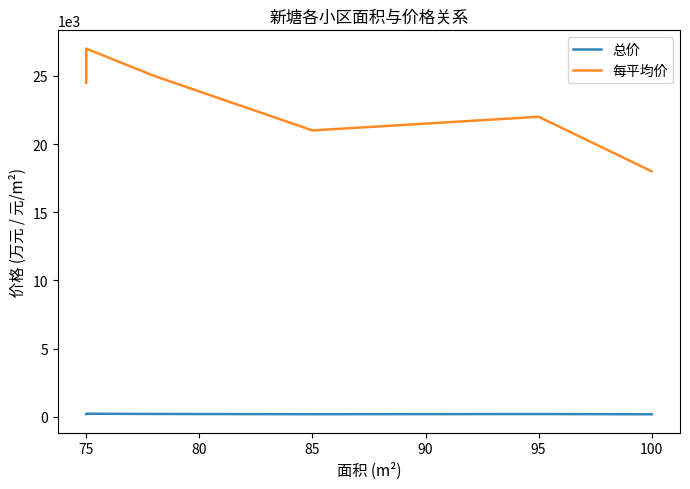

Is the value of 每平均价 at 75 greater than the value of 总价 at 75?

Yes